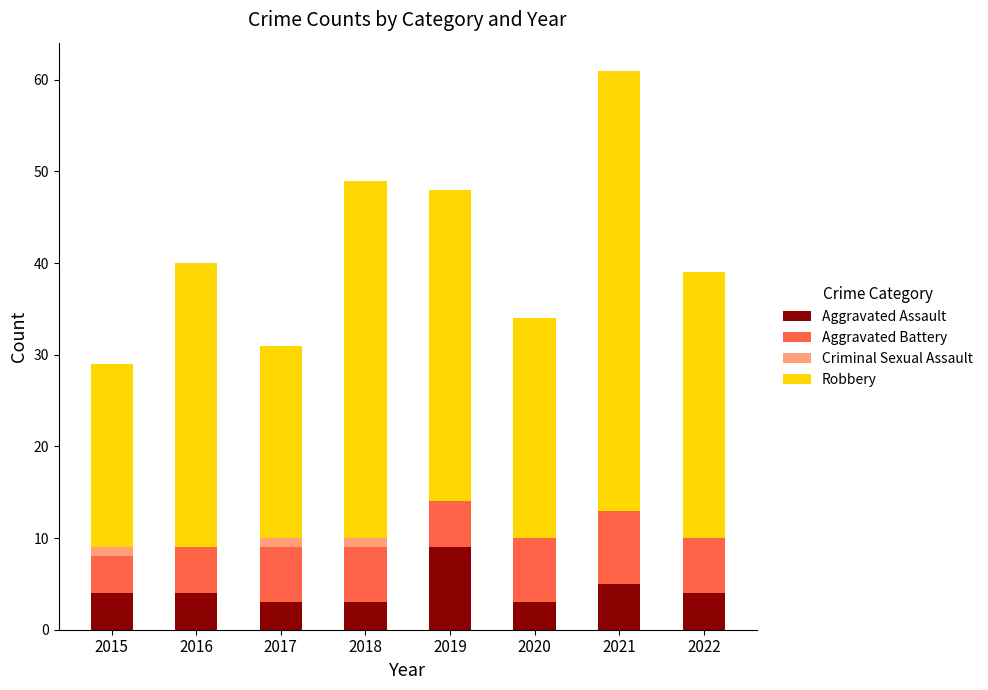

At which category is the sum across all series the highest?

2021